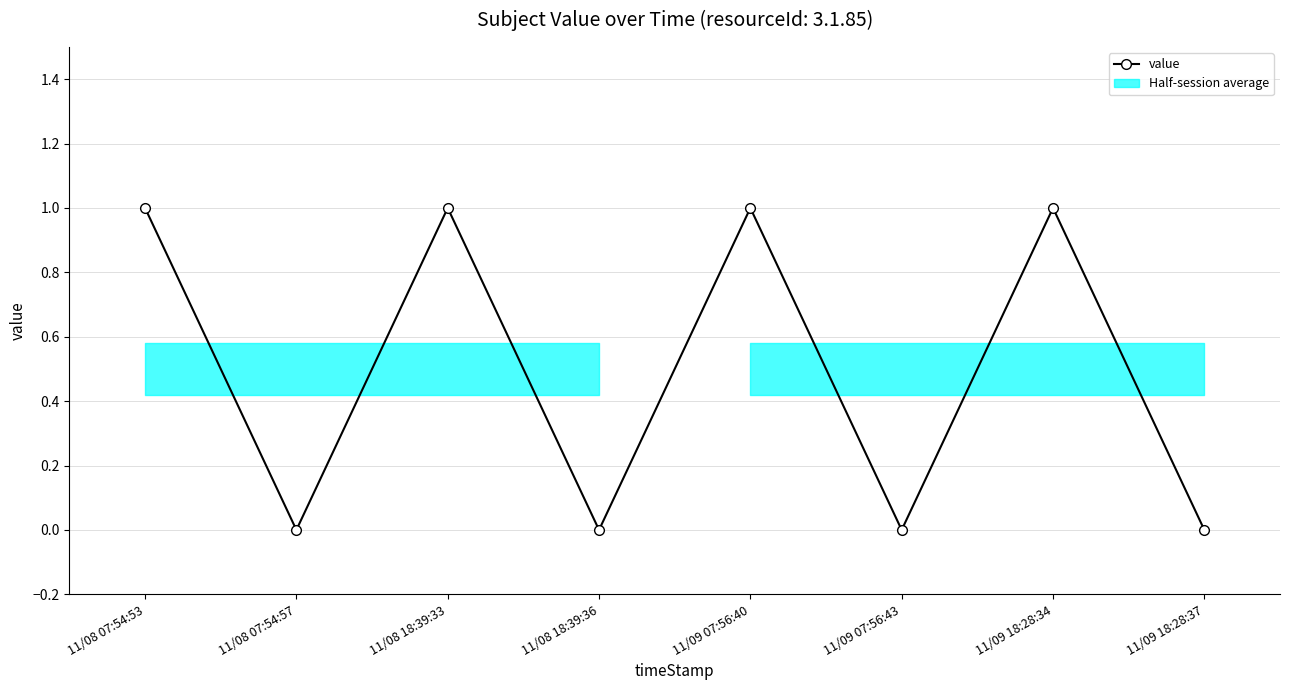

Rank the categories by value from lowest to highest.

11/08 07:54:57, 11/08 18:39:36, 11/09 07:56:43, 11/09 18:28:37, 11/08 07:54:53, 11/08 18:39:33, 11/09 07:56:40, 11/09 18:28:34